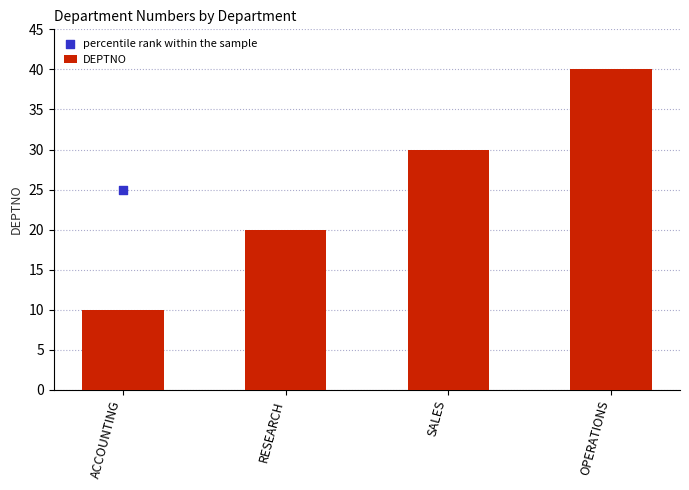

Is the value of DEPTNO at RESEARCH greater than the value of percentile rank within the sample at SALES?

No